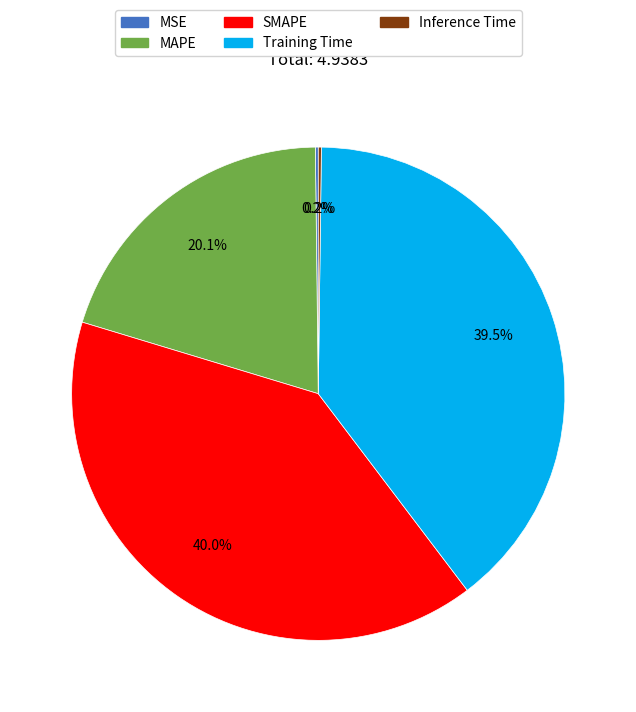

Approximately how many times larger is the value at MAPE compared to Training Time?

0.5